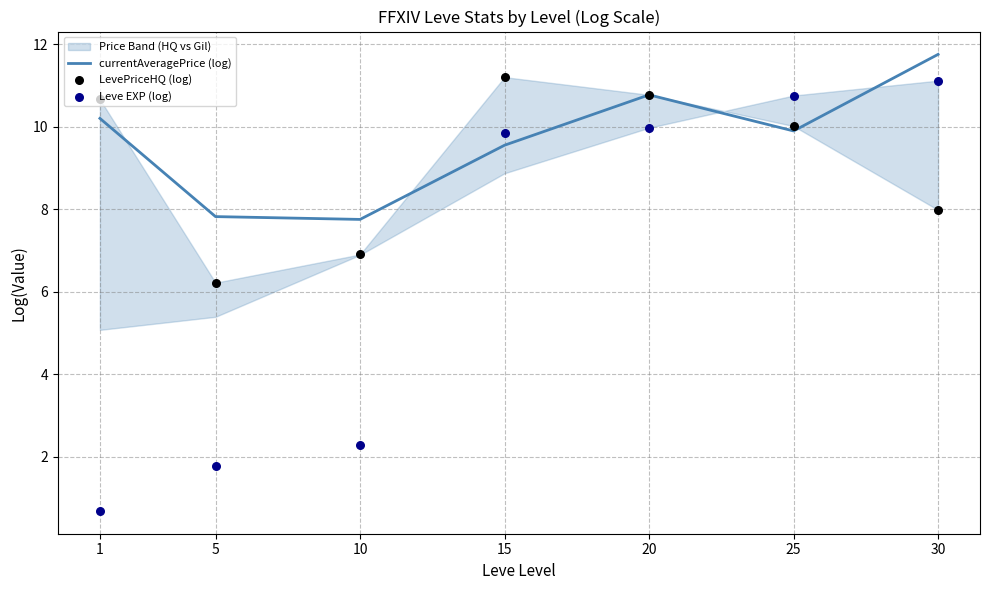

What are all the series names shown in the legend?

currentAveragePrice (log), LevePriceHQ (log), Leve EXP (log)